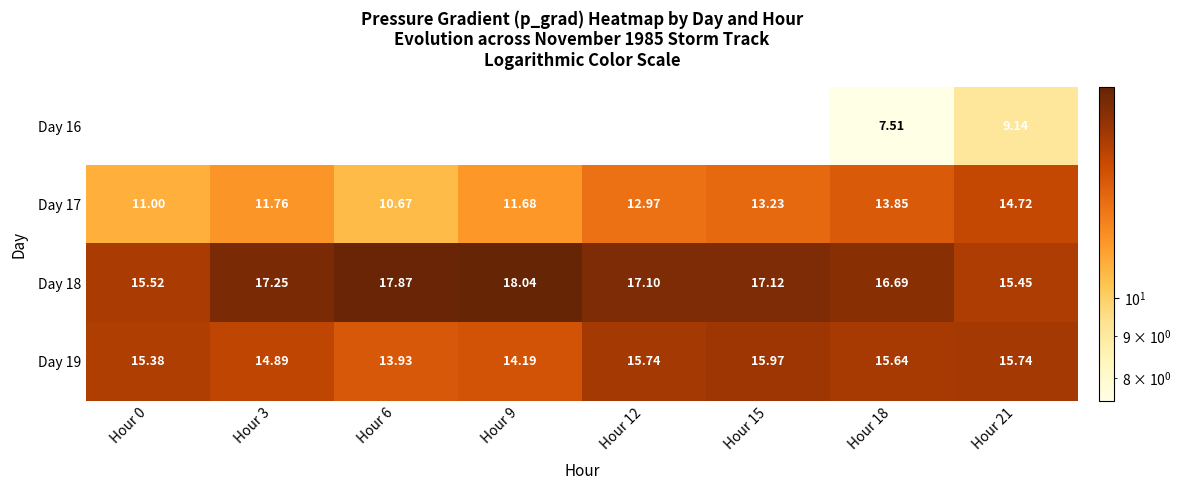

True or false: Day 19 has a value of 14.9 at Hour 3.

True